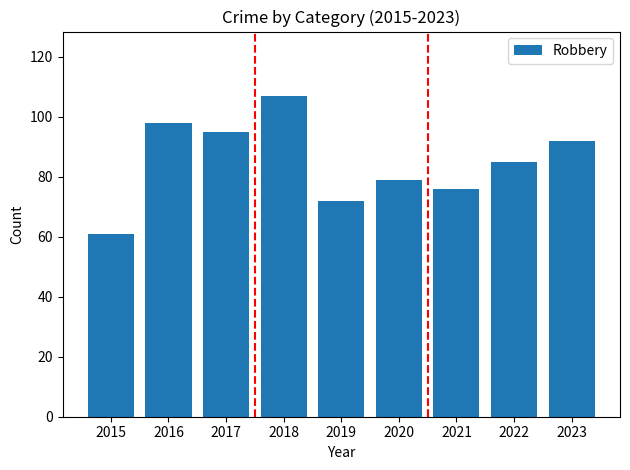

How many distinct data groups are displayed?

1